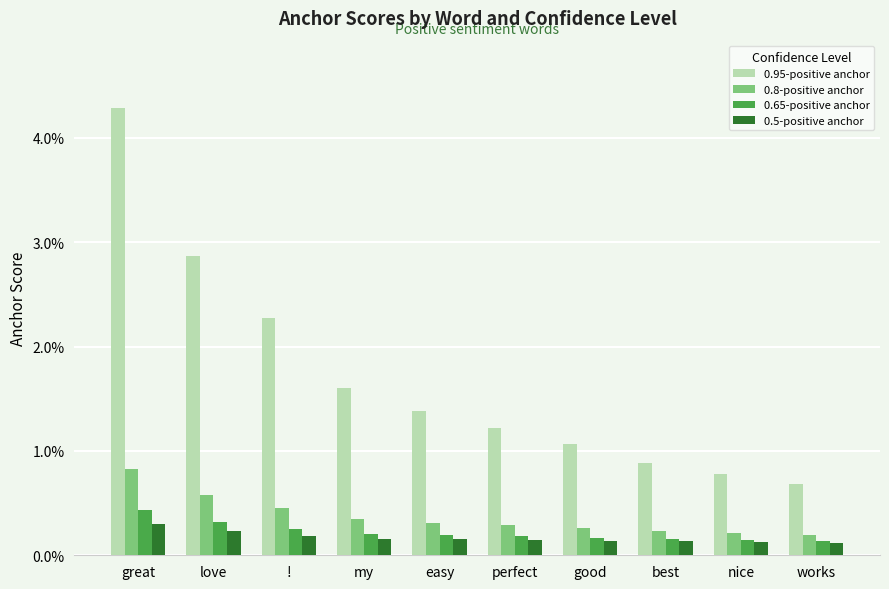

What is the sum of all 0.8-positive anchor values?

3.7